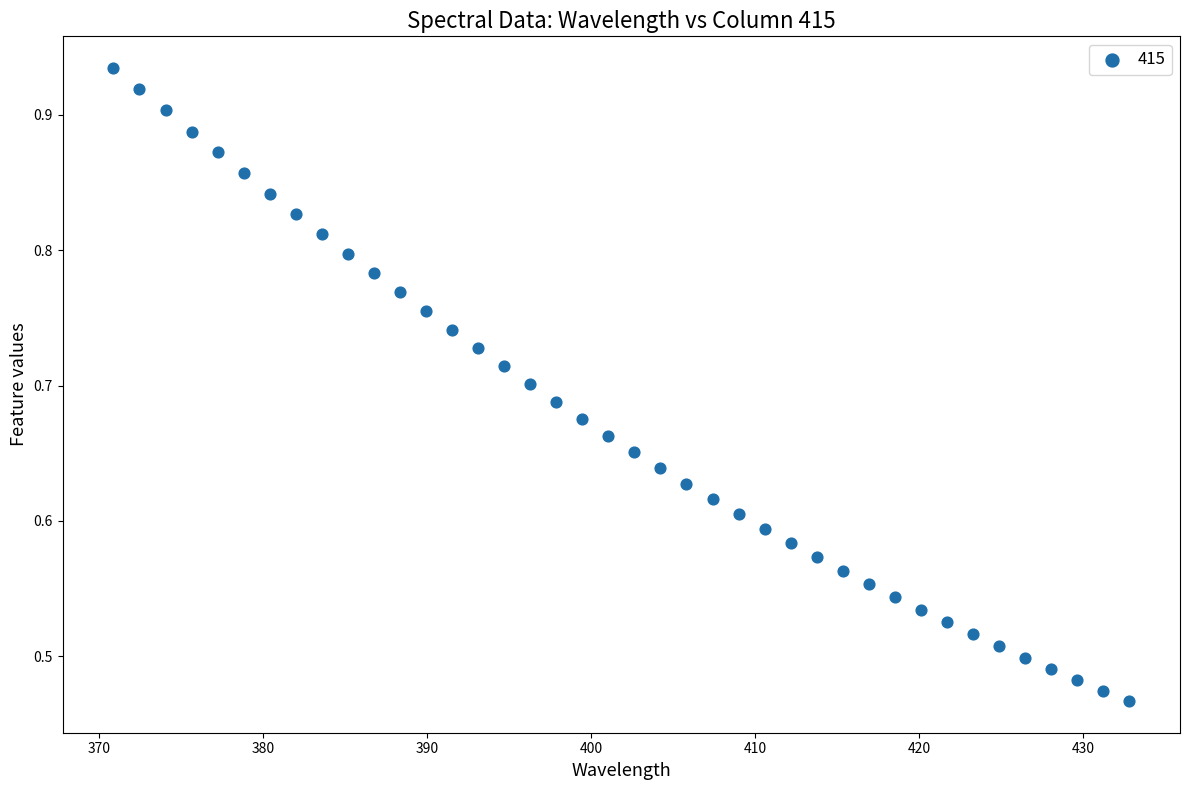

What is the range of X values (max minus min)?

61.9